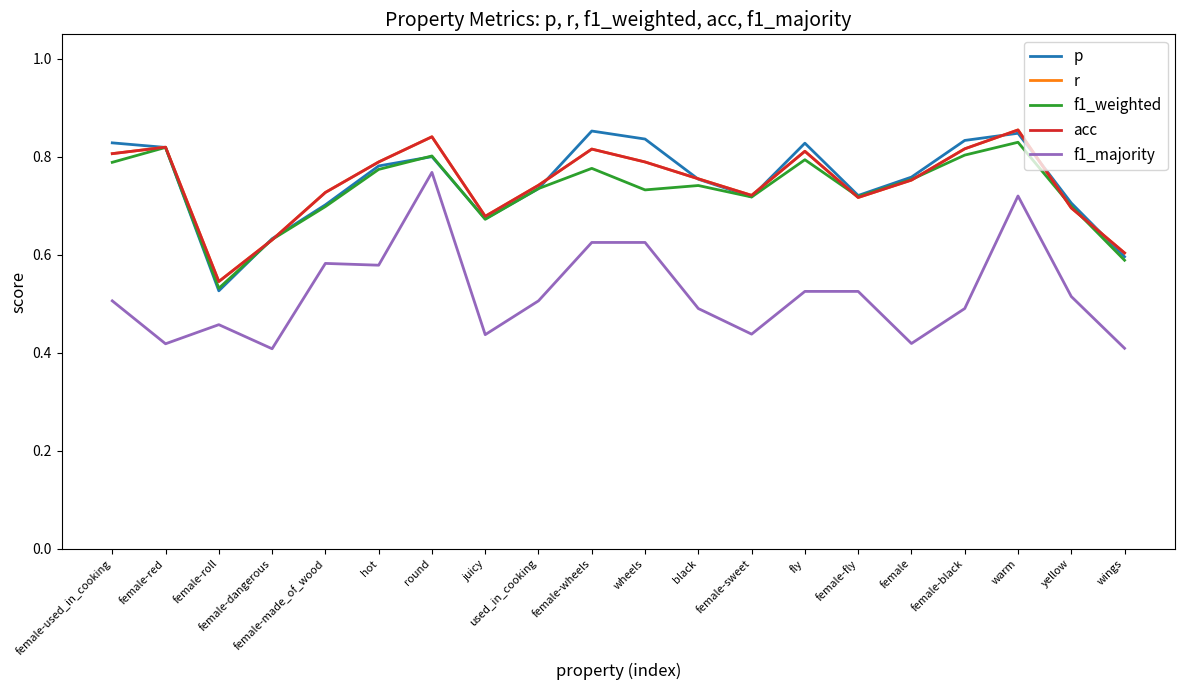

Does the chart have visible grid lines?

No